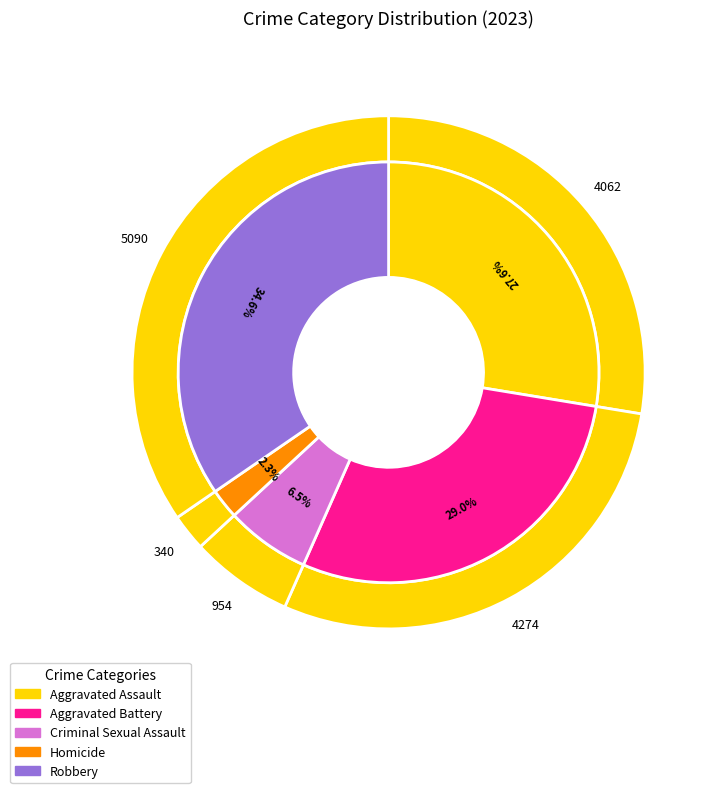

Does Aggravated Battery account for over 50% of the chart?

No